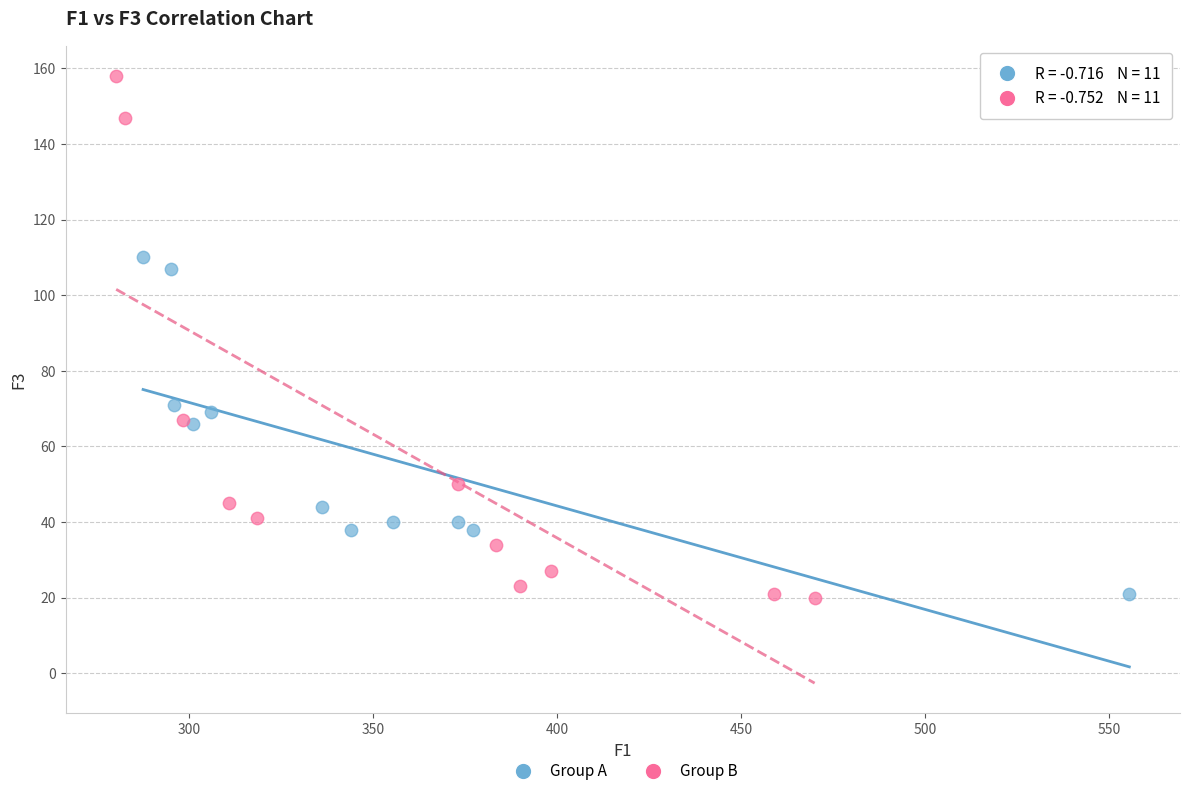

Which series reaches the maximum Y coordinate?

Group B